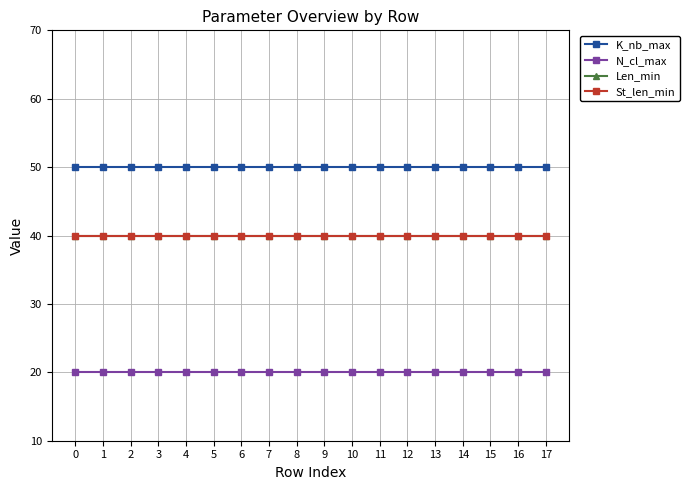

Rank the series at 3 from highest to lowest value.

K_nb_max, Len_min, St_len_min, N_cl_max